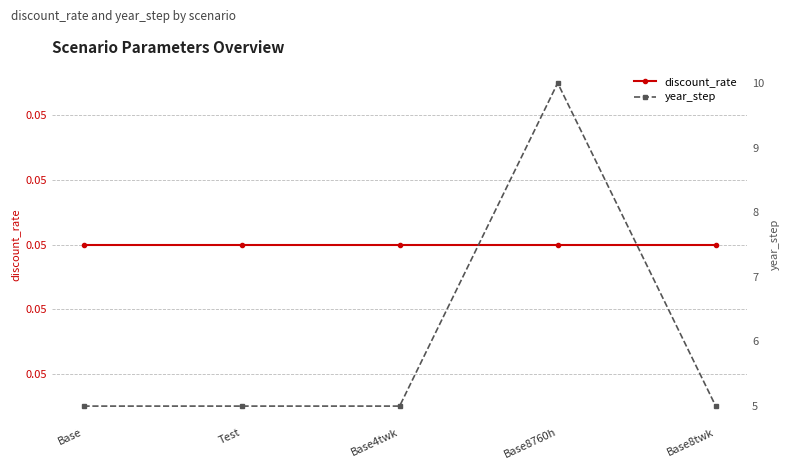

Reading left to right, extract all data points from this chart.

discount_rate: Base=0.1	Test=0.1	Base4twk=0.1	Base8760h=0.1	Base8twk=0.1
year_step: Base=5.0	Test=5.0	Base4twk=5.0	Base8760h=10.0	Base8twk=5.0